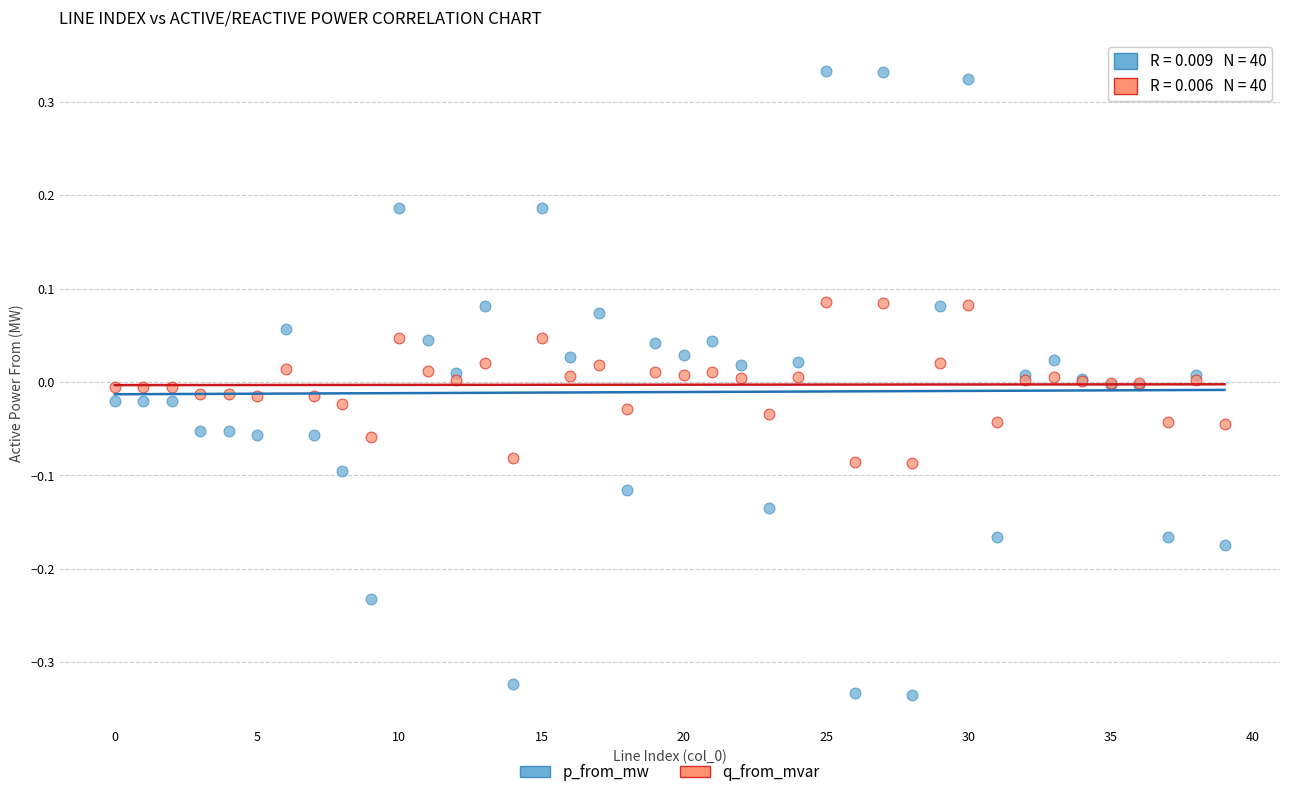

What are all the series names shown in the legend?

p_from_mw, q_from_mvar